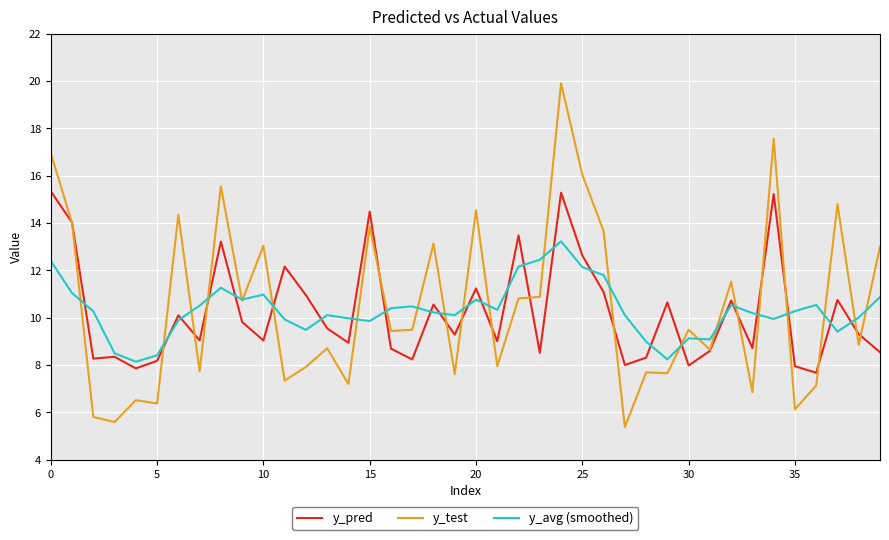

At how many categories does at least one series exceed 19?

1